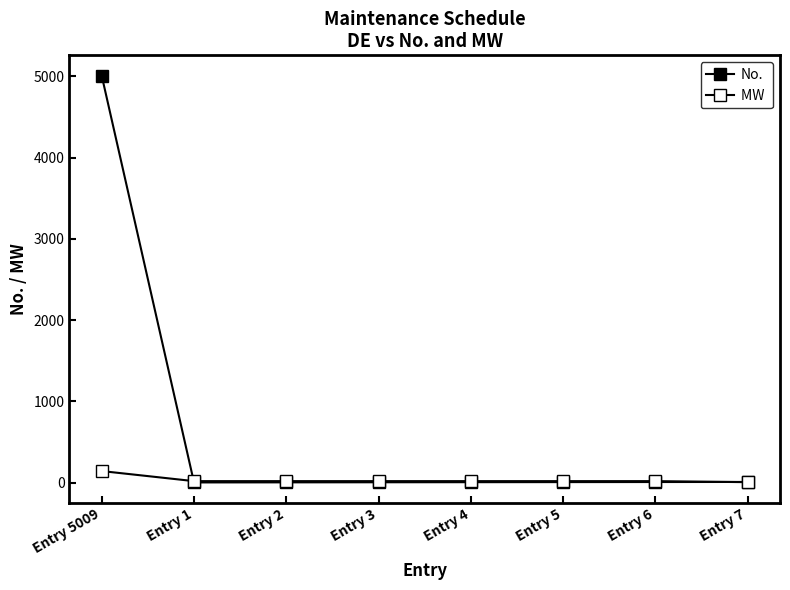

How many series are shown in this chart?

2